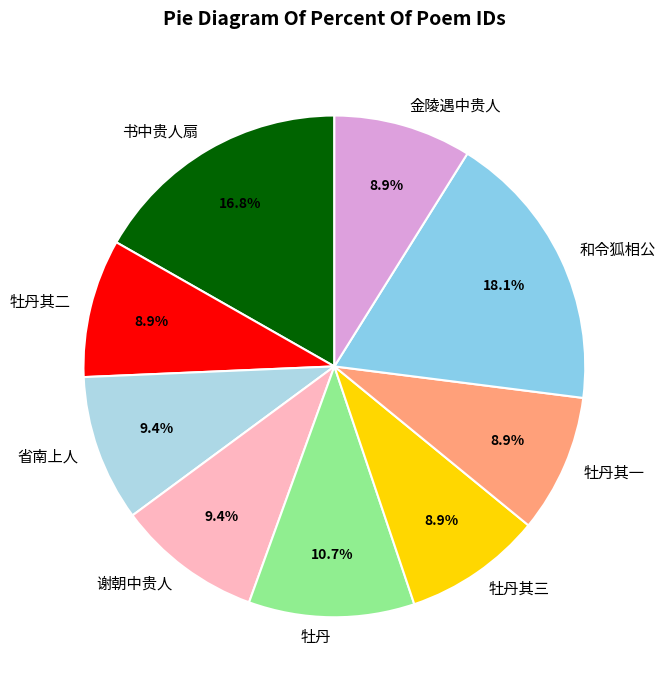

What is the ratio of the value at 牡丹其二 to the value at 牡丹其三?

1.0